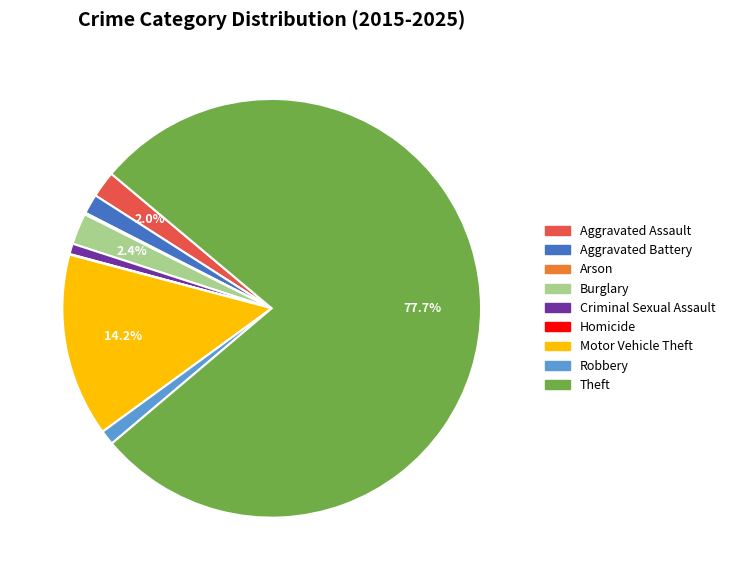

Which slice represents more than half of the pie?

Theft